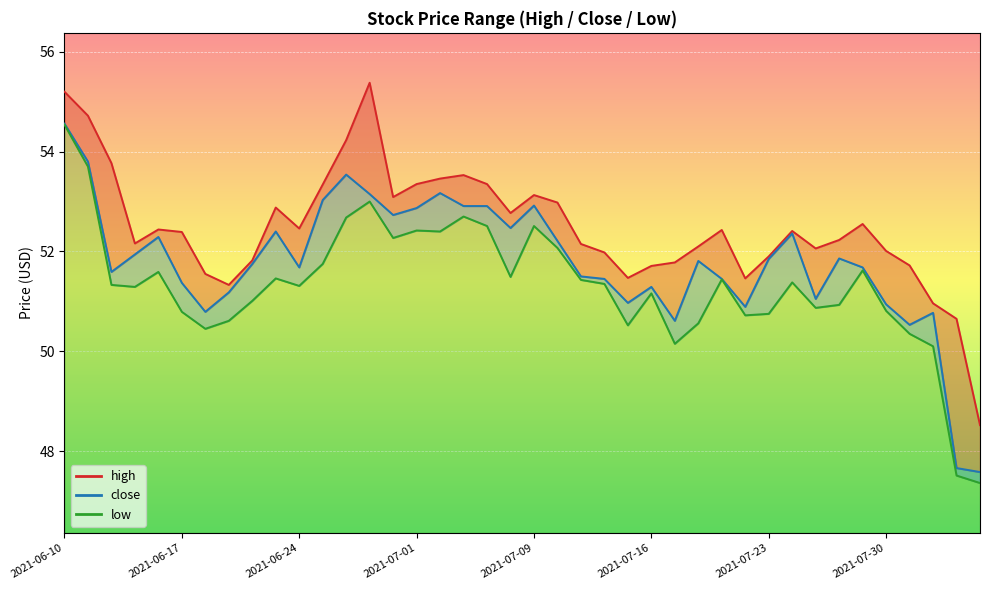

What are all the series names shown in the legend?

high, close, low